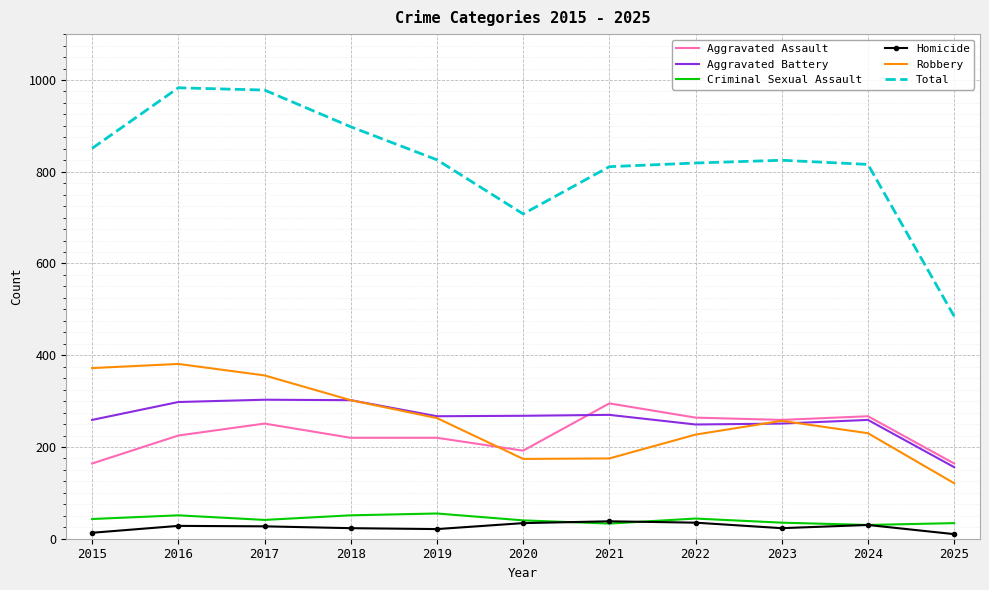

Which series has the largest range (max minus min)?

Total